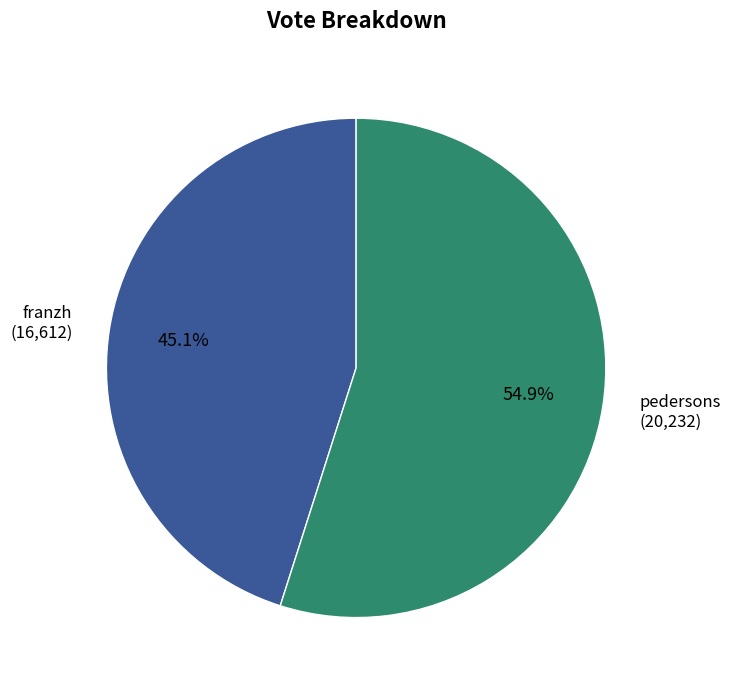

To the nearest percent, what is the difference between the franzh and pedersons slice percentages?

10%